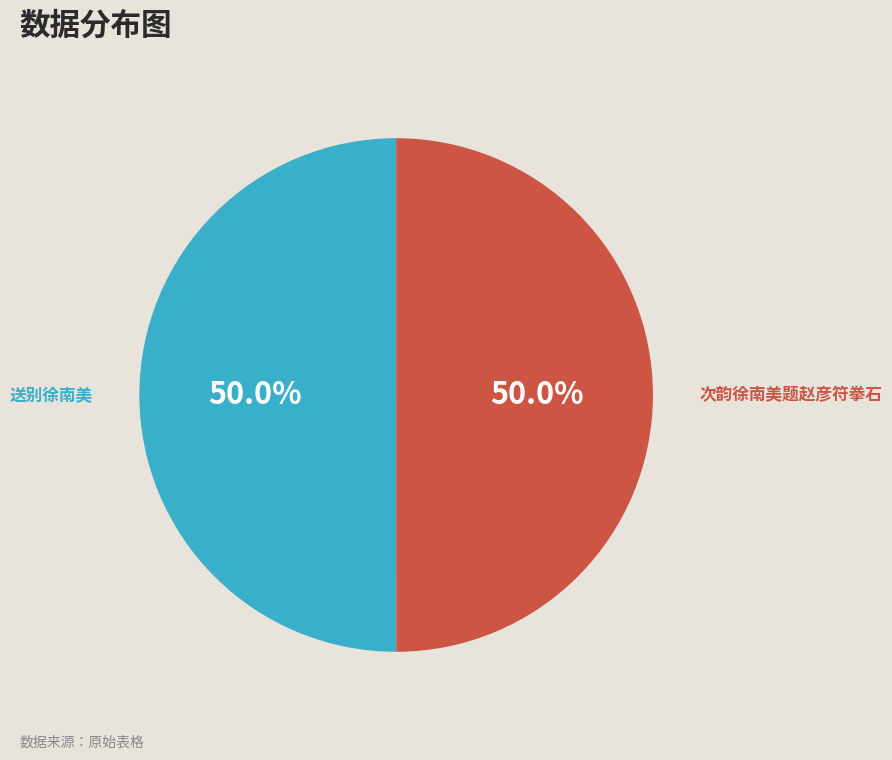

What is the ratio of the value at 次韵徐南美题赵彦符拳石 to the value at 送别徐南美?

1.0